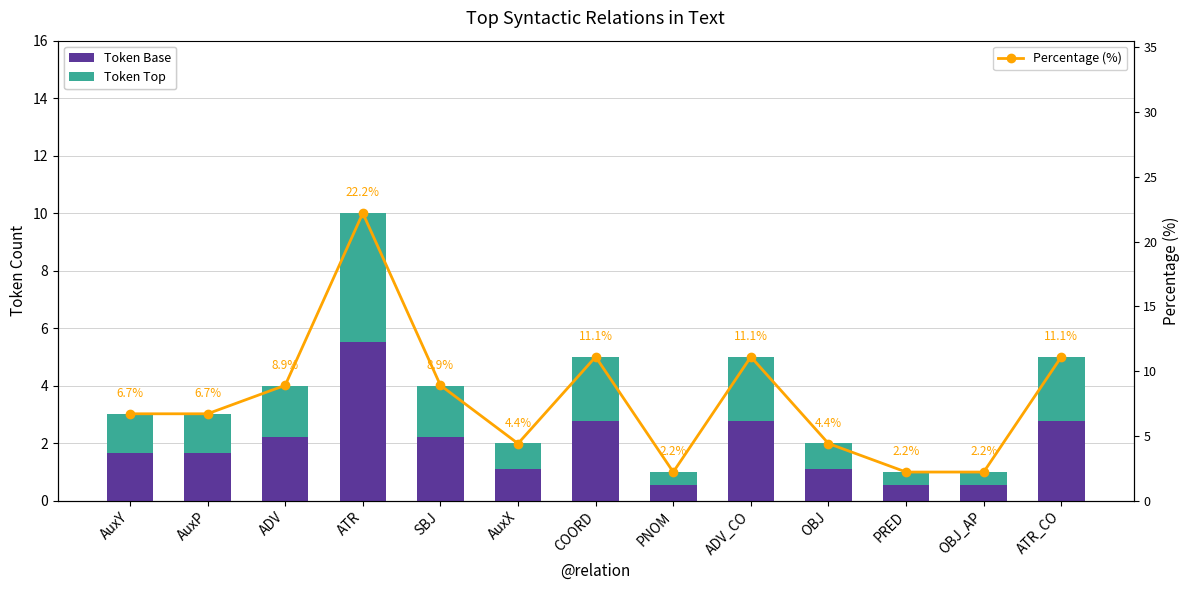

Which series has the widest spread of values?

Percentage (%)